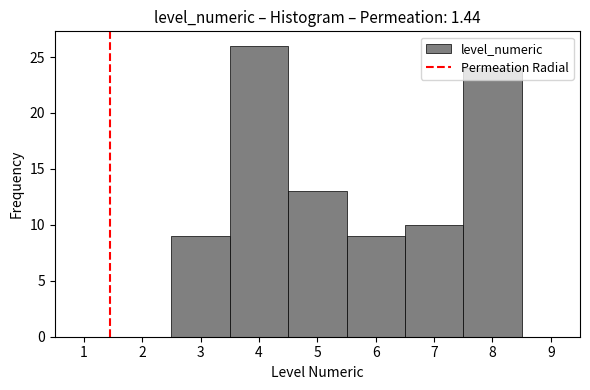

Reading left to right, transcribe this chart: for each bar, give the range it covers on the x-axis and its height. The values are not printed on the chart, so give them approximately, as read against the axis.

2.5 to 3.5: 9
3.5 to 4.5: 26
4.5 to 5.5: 13
5.5 to 6.5: 9
6.5 to 7.5: 10
7.5 to 8.5: 24